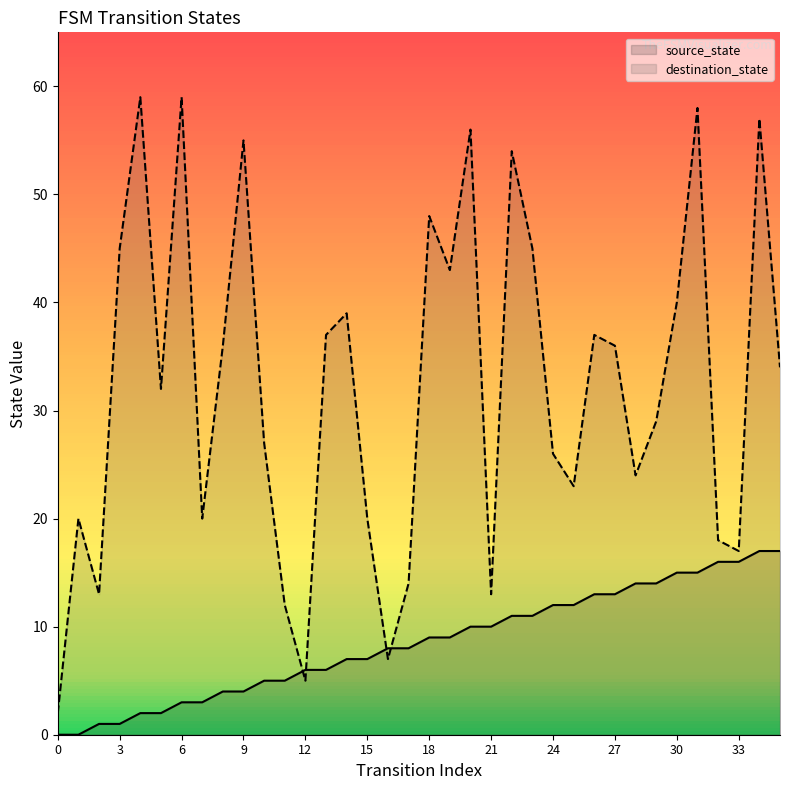

What is the difference between the maximum and minimum values in the destination_state series?

57